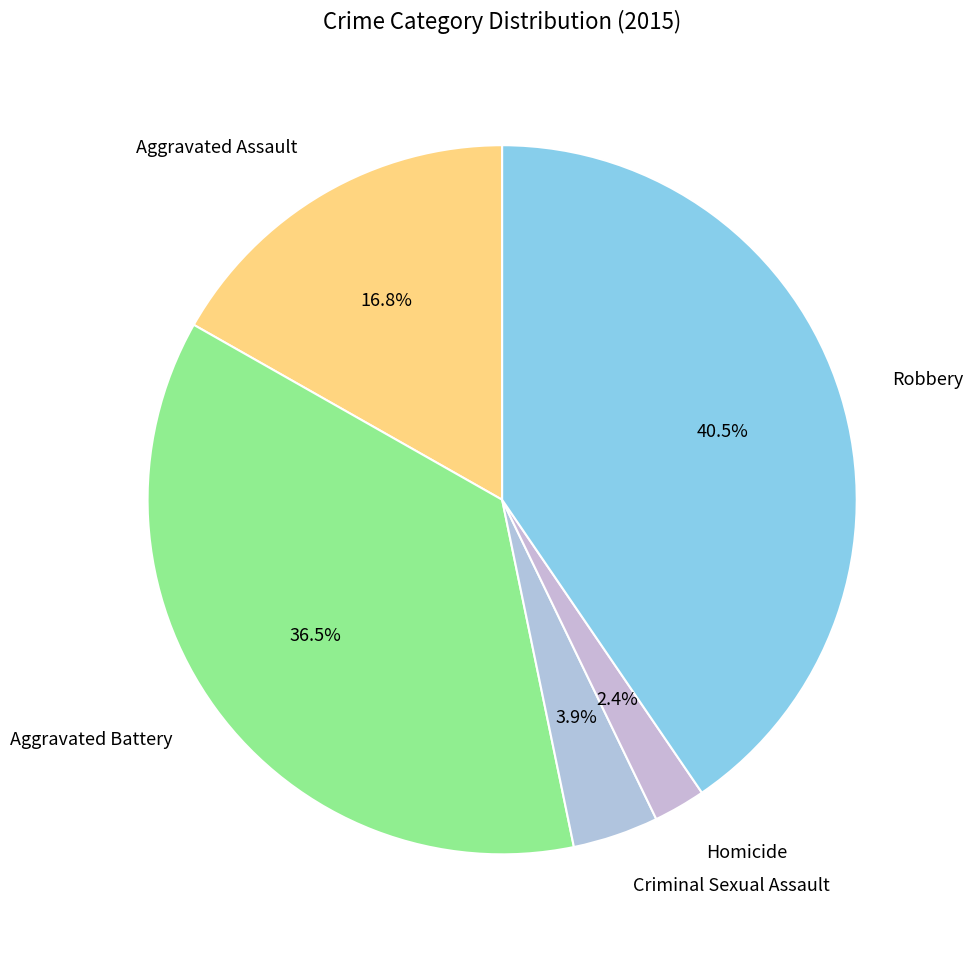

What is the smallest slice in the pie chart?

Homicide